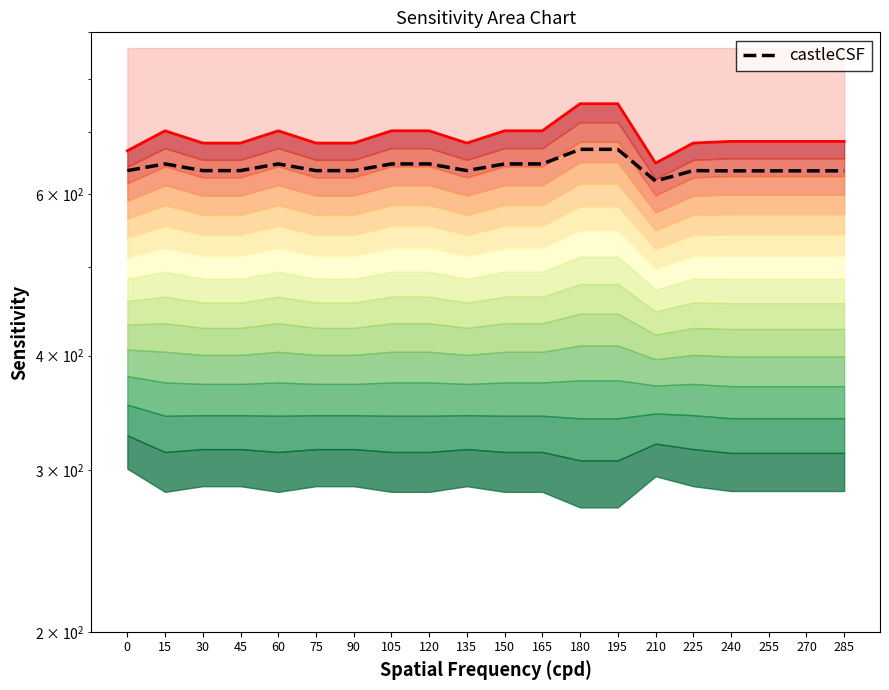

How many data points does each series have?

20